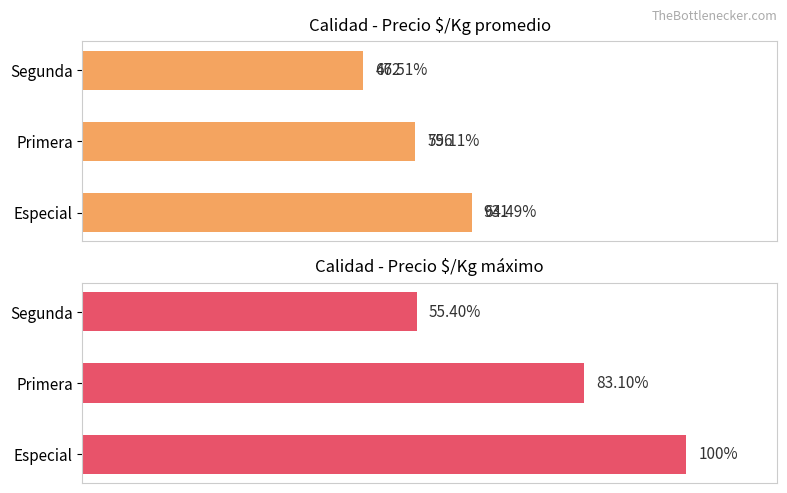

What is the value of the Precio $/Kg promedio bar at the 1st from the left?

931.2